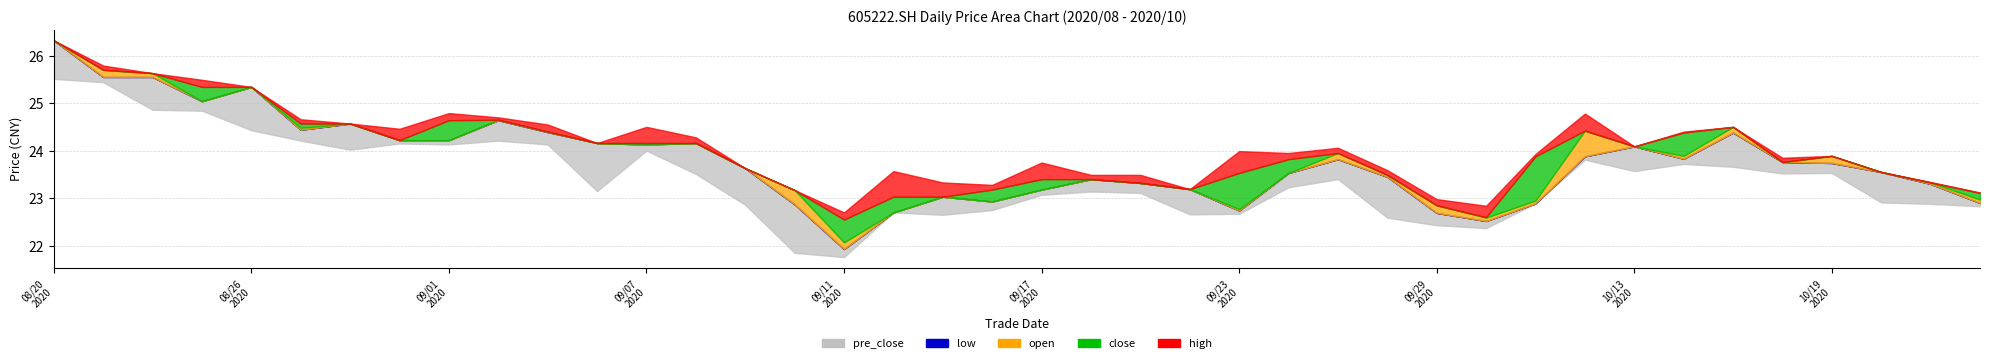

At which category does high reach its first local peak?

20200901